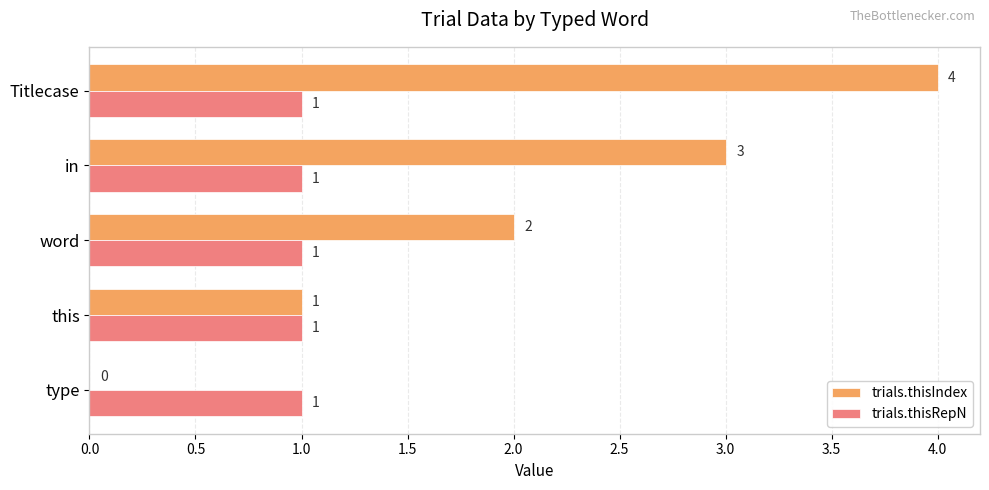

What is the sum of all trials.thisRepN values?

5